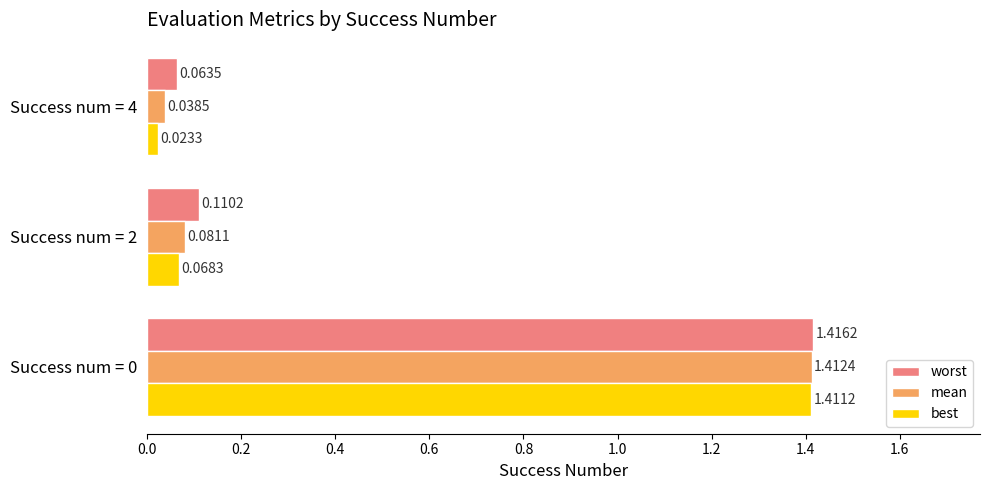

List the series in order of their peak value, highest first.

worst, mean, best